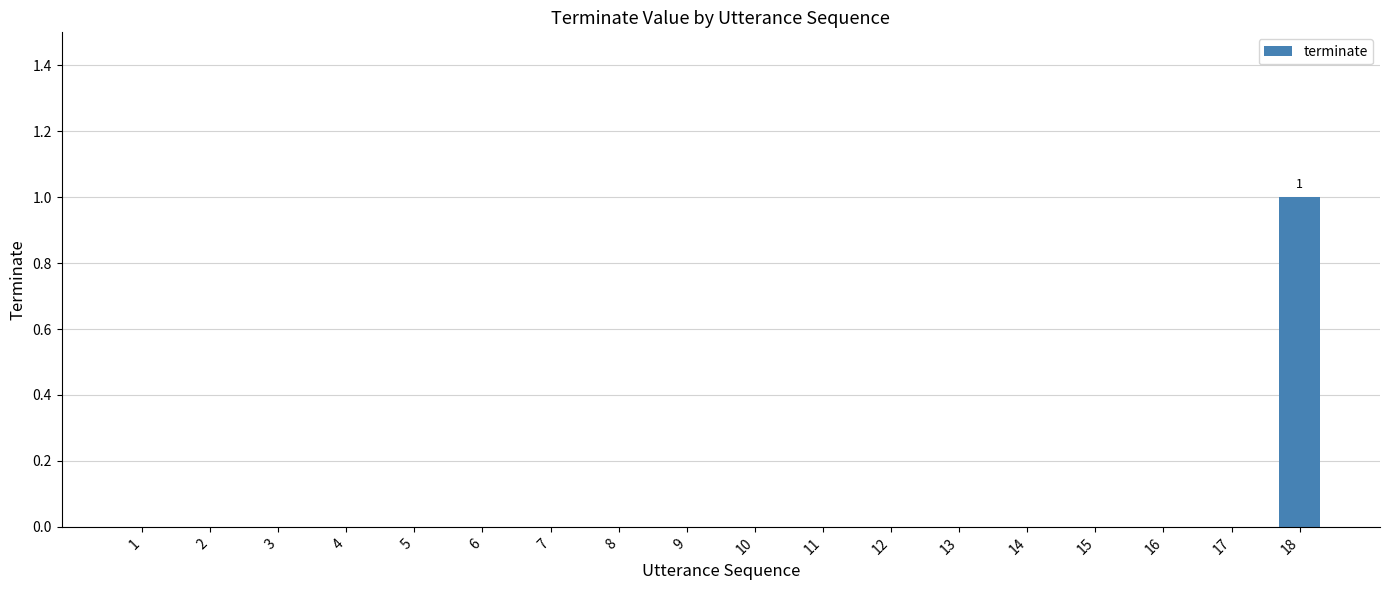

Which label corresponds to the largest value in the chart?

18